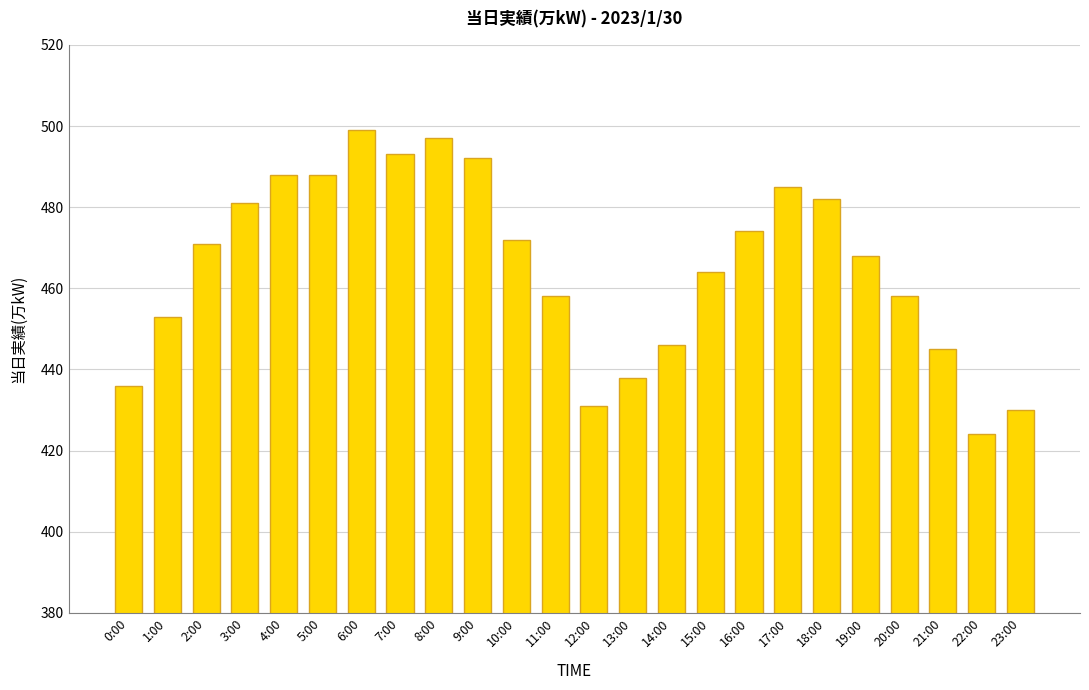

Reading left to right, extract all data points from this chart.

0:00=436	1:00=453	2:00=471	3:00=481	4:00=488	5:00=488	6:00=499	7:00=493	8:00=497	9:00=492	10:00=472	11:00=458	12:00=431	13:00=438	14:00=446	15:00=464	16:00=474	17:00=485	18:00=482	19:00=468	20:00=458	21:00=445	22:00=424	23:00=430